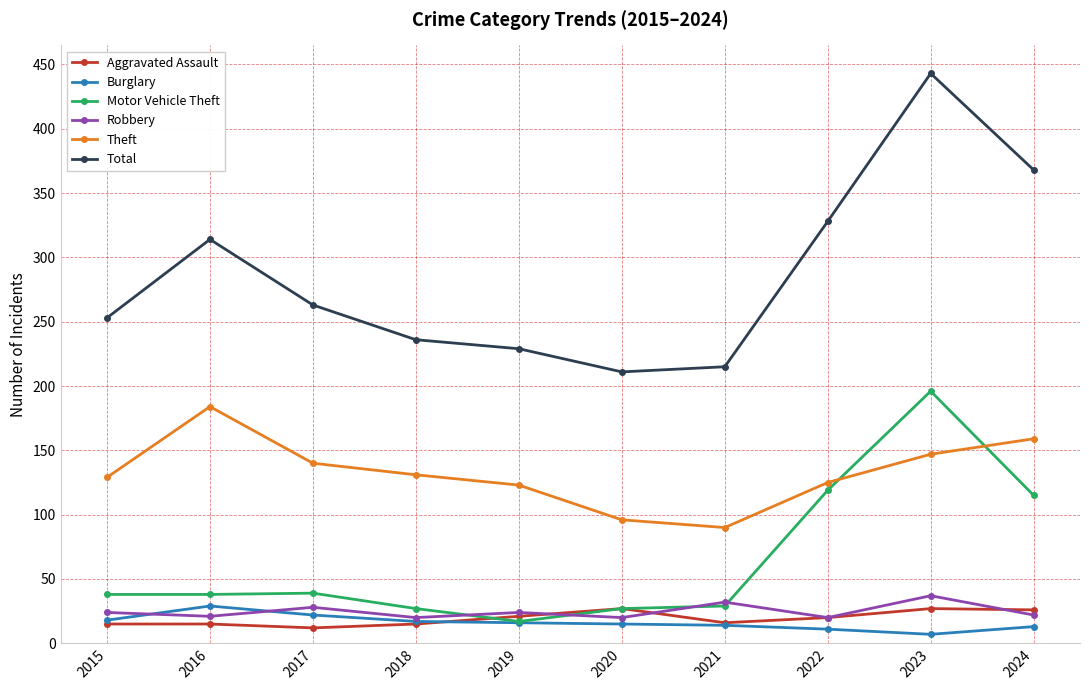

The value of Motor Vehicle Theft at 2023 is 196. True or false?

True